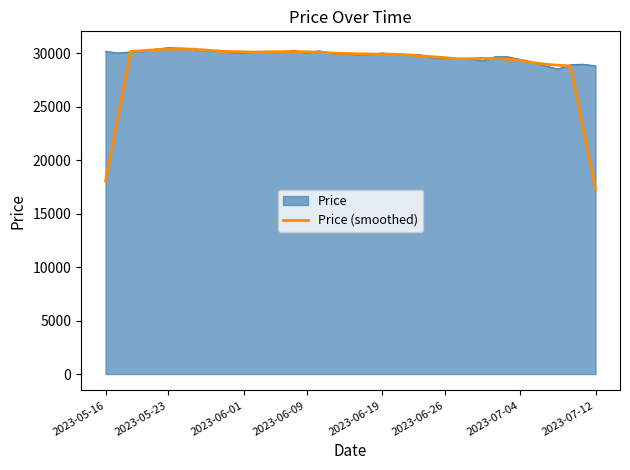

Which series has the largest range (max minus min)?

Price (smoothed)